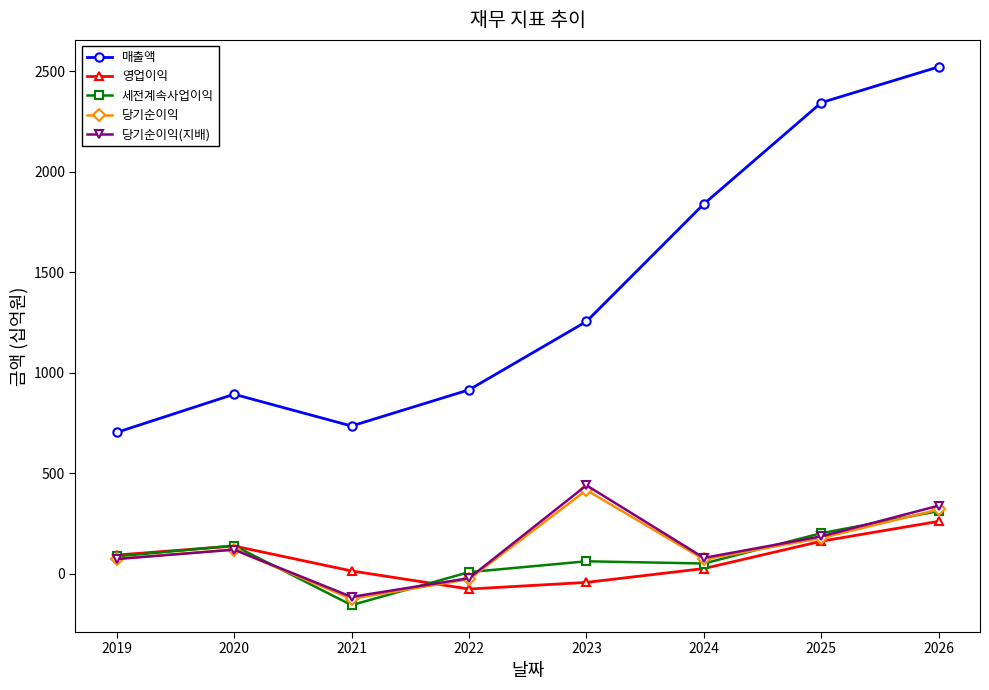

True or false: 당기순이익(지배) and 매출액 intersect in this chart.

False